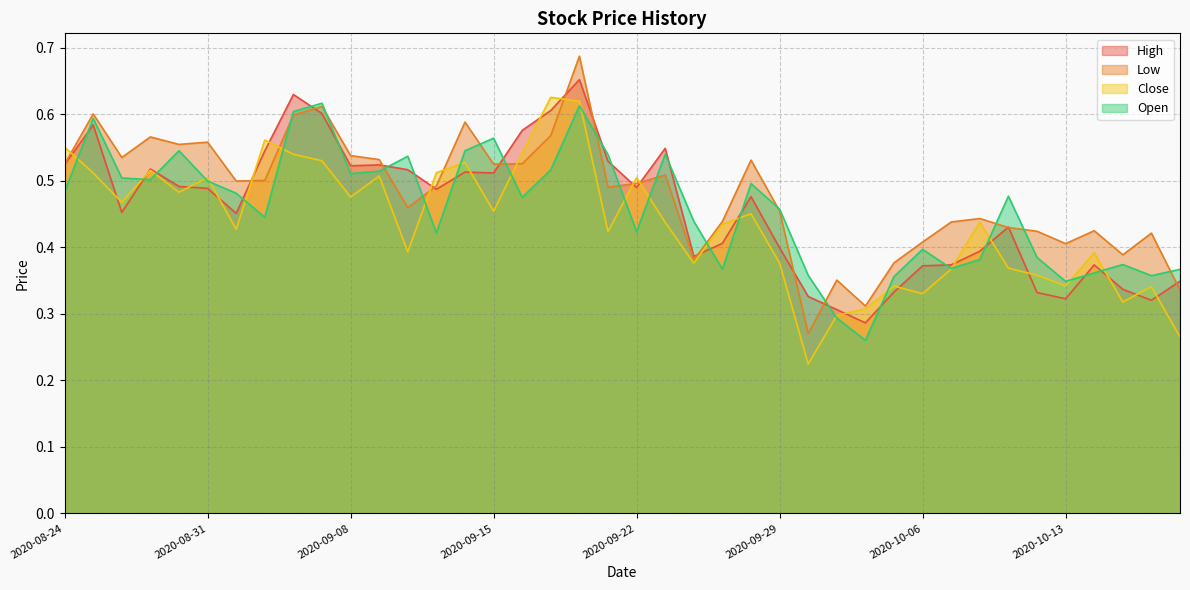

Between which two adjacent categories do Close and High first intersect?

2020-08-24 and 2020-08-25